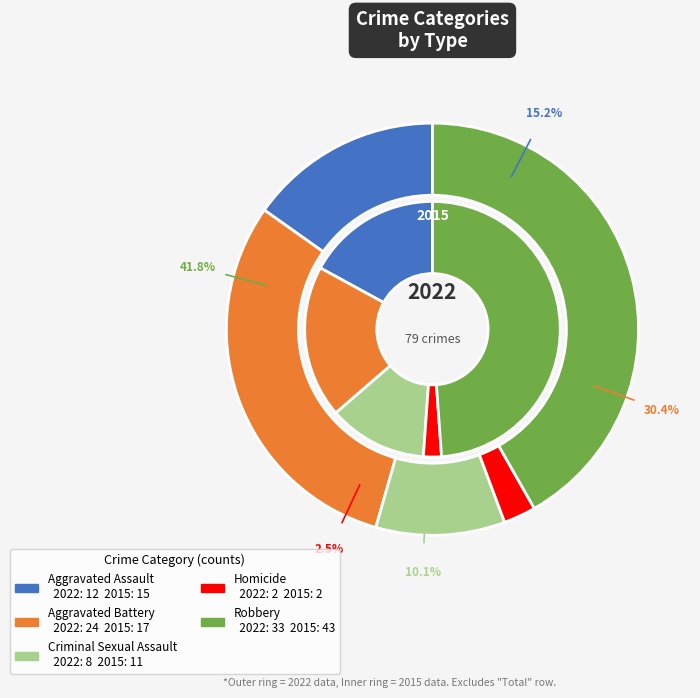

Does Criminal Sexual Assault represent more than half of the total?

No